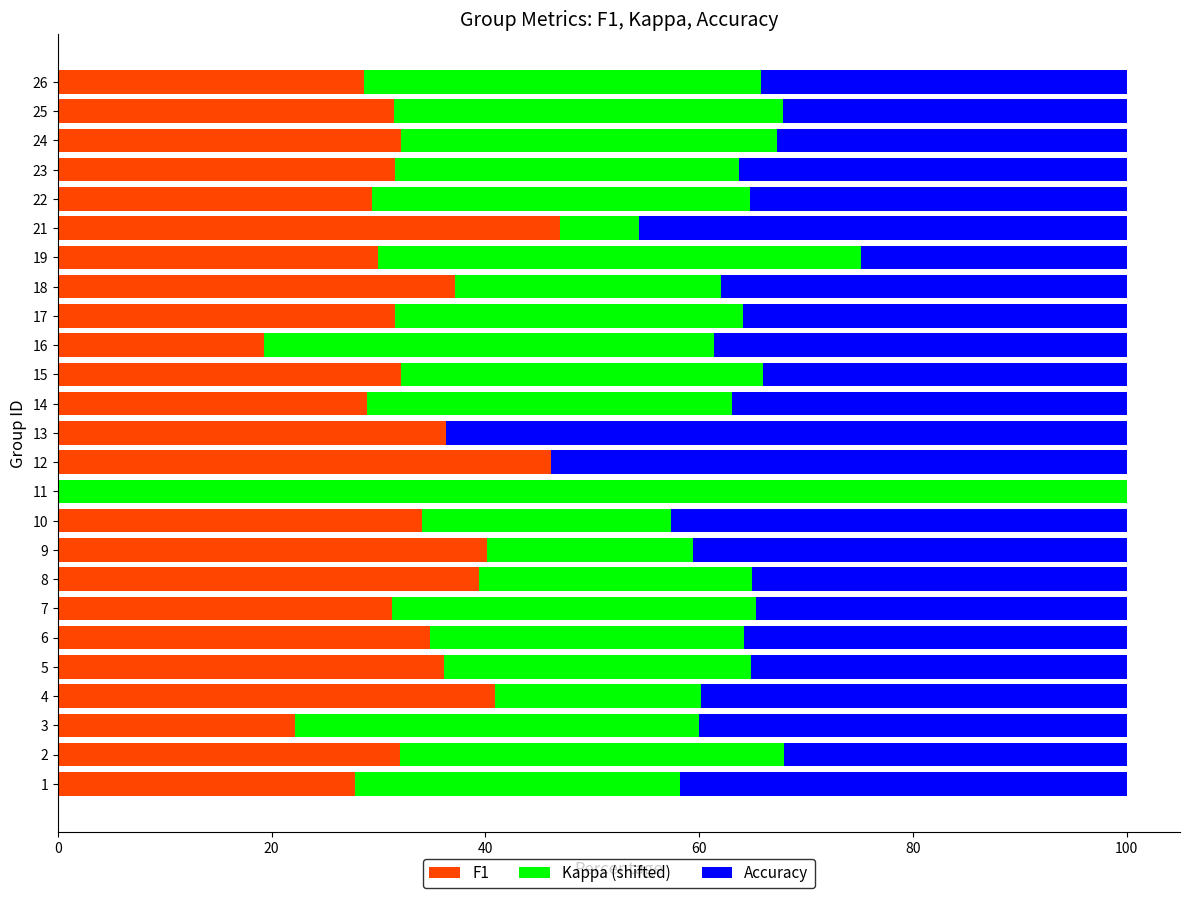

What is the sum of all F1 values?

800.6